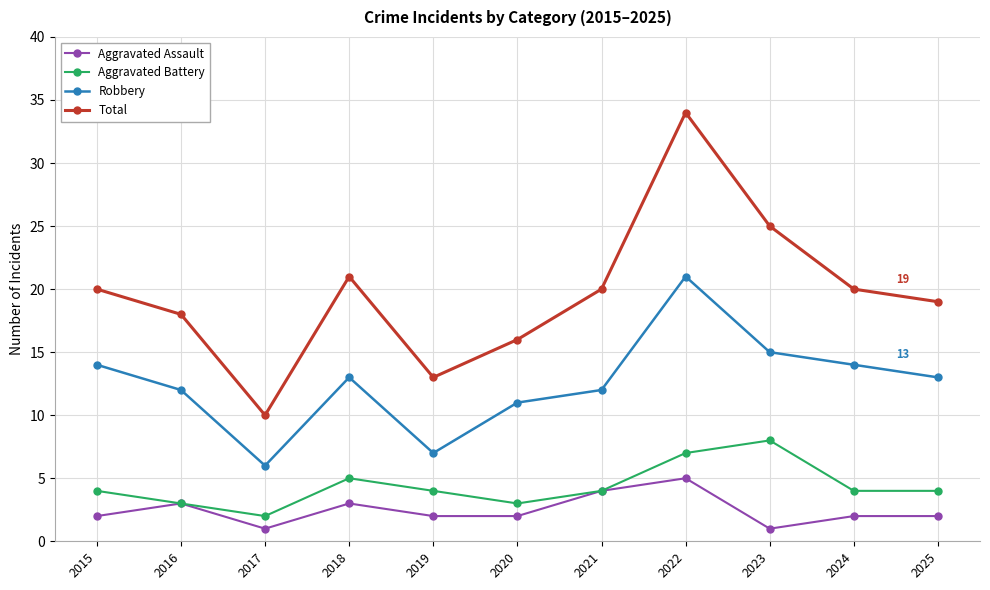

The value of Robbery at 2024 is 7. True or false?

False